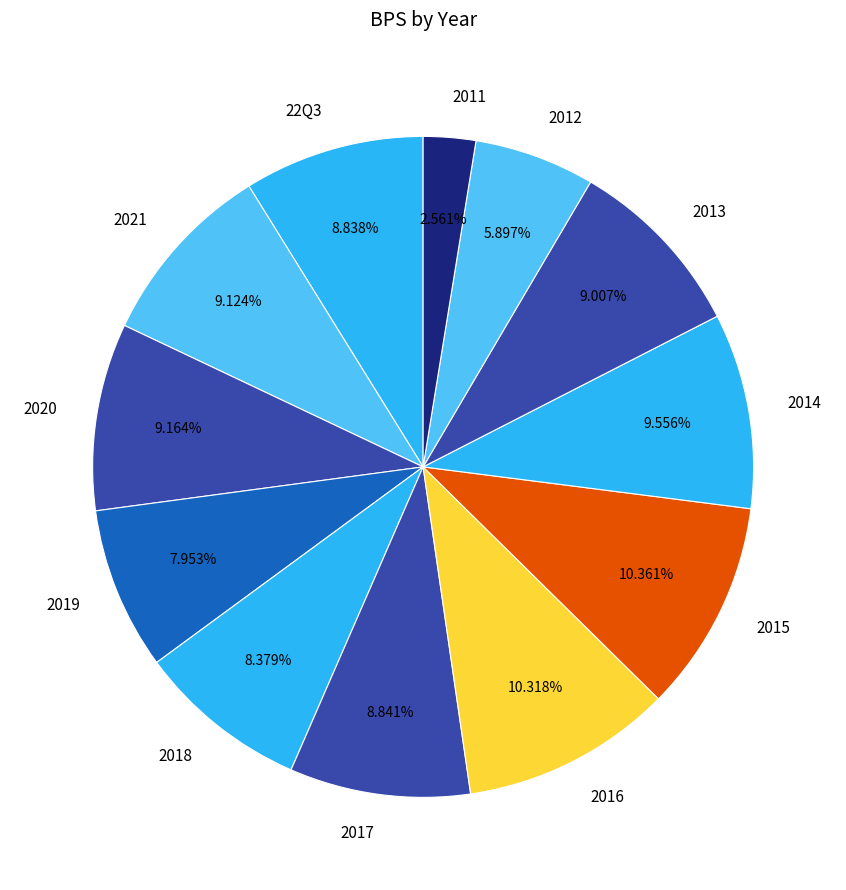

To the nearest percent, what percentage of the pie is 22Q3?

9%